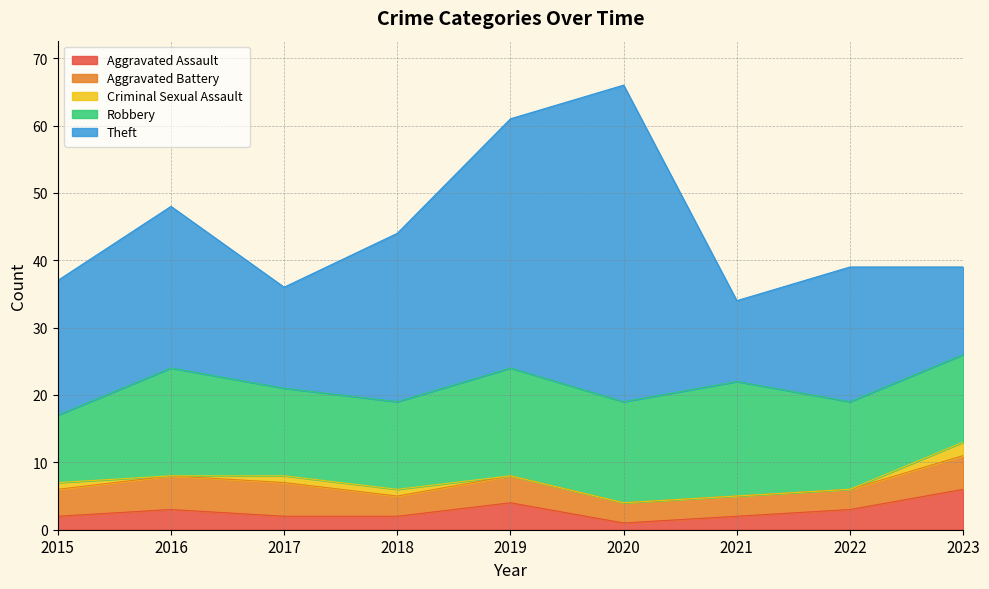

What value does the Aggravated Assault series have at 2015?

2